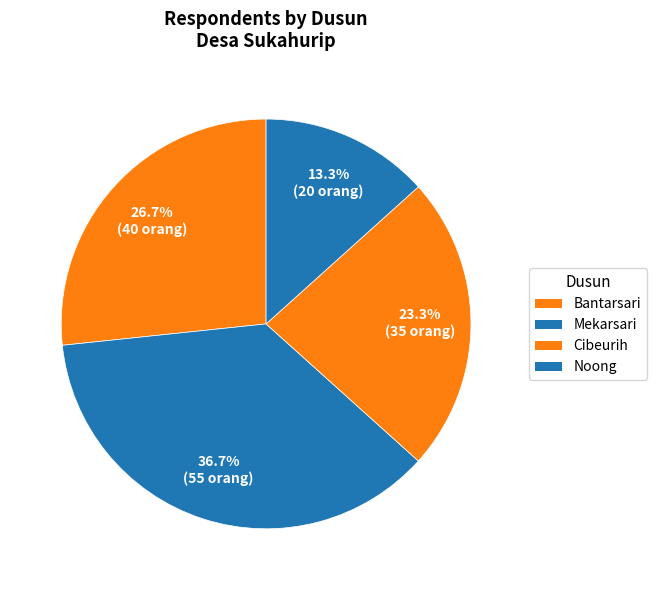

True or false: Cibeurih accounts for 33% of the total.

False